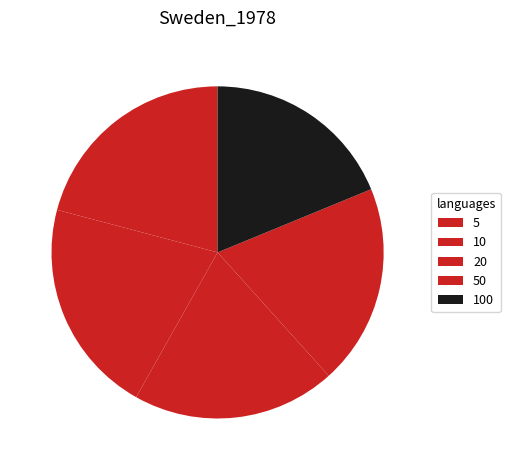

How many segments does this pie chart have?

5